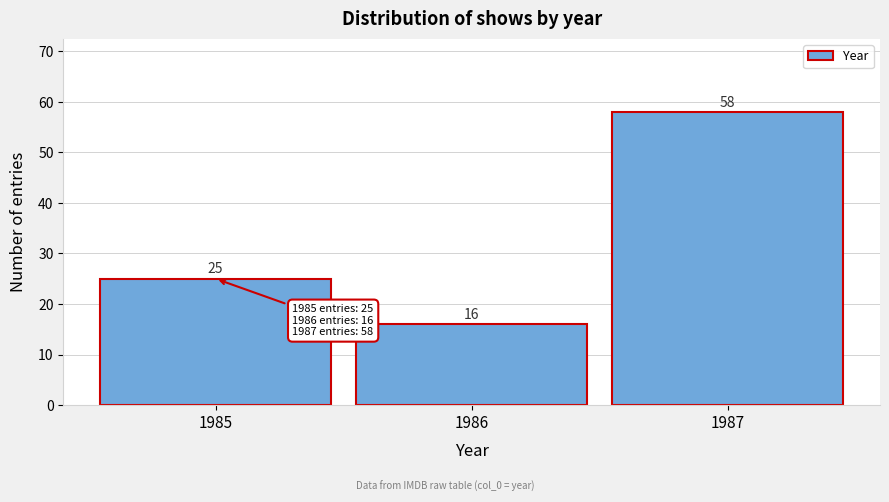

Reading right to left, transcribe all the data shown in this chart.

1987=58	1986=16	1985=25